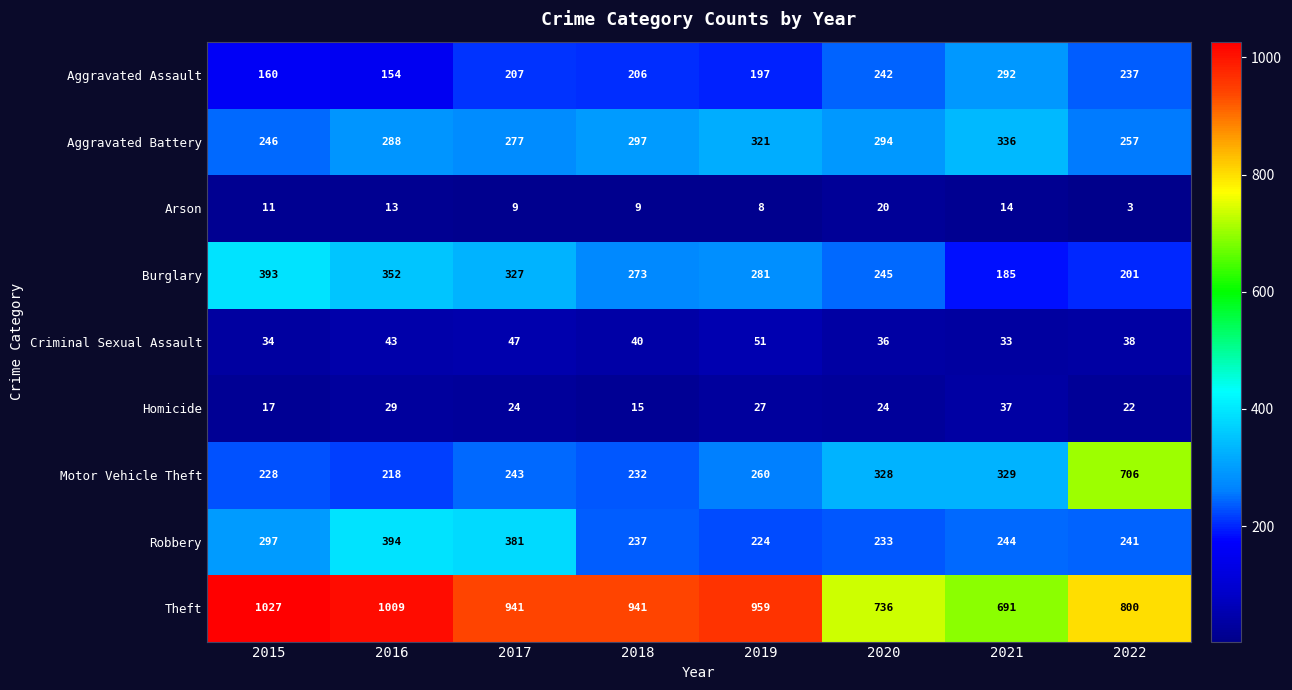

Count the number of data series in this chart.

9